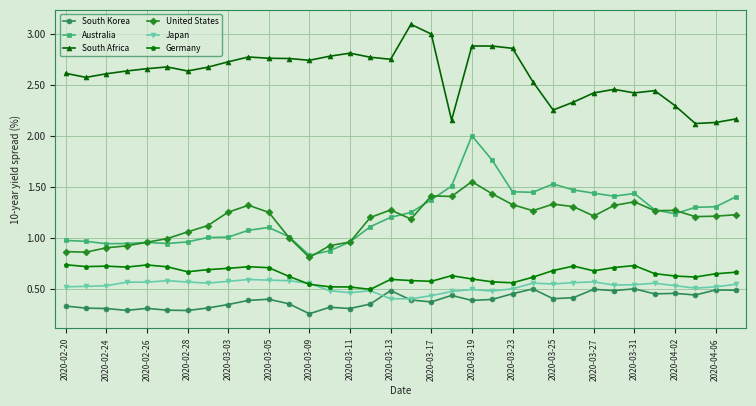

Which series has the widest spread of values?

Australia